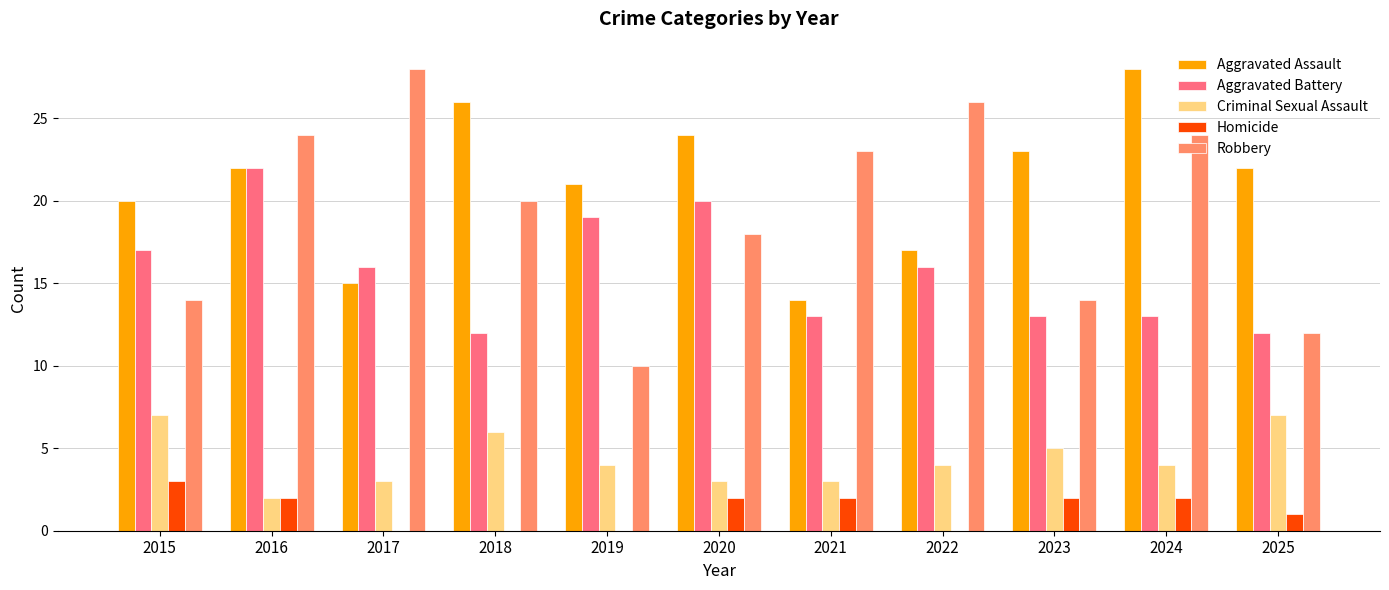

What are all the series names shown in the legend?

Aggravated Assault, Aggravated Battery, Criminal Sexual Assault, Homicide, Robbery